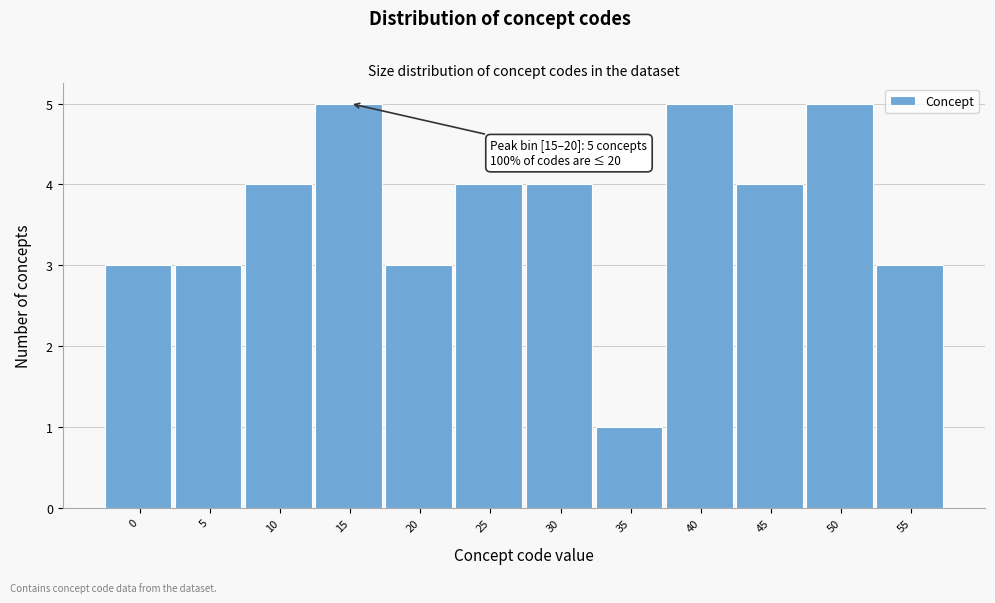

Reading left to right, list all the values displayed in this chart.

0=3	5=3	10=4	15=5	20=3	25=4	30=4	35=1	40=5	45=4	50=5	55=3